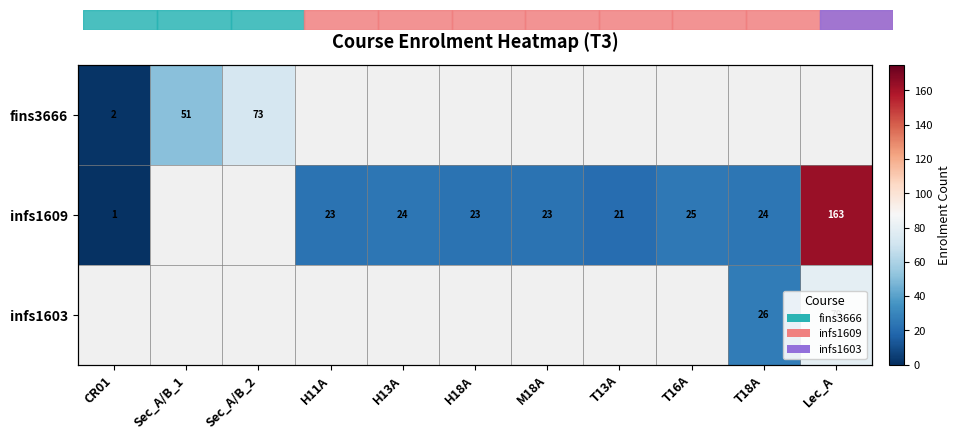

What is the minimum value shown in the chart?

1.0